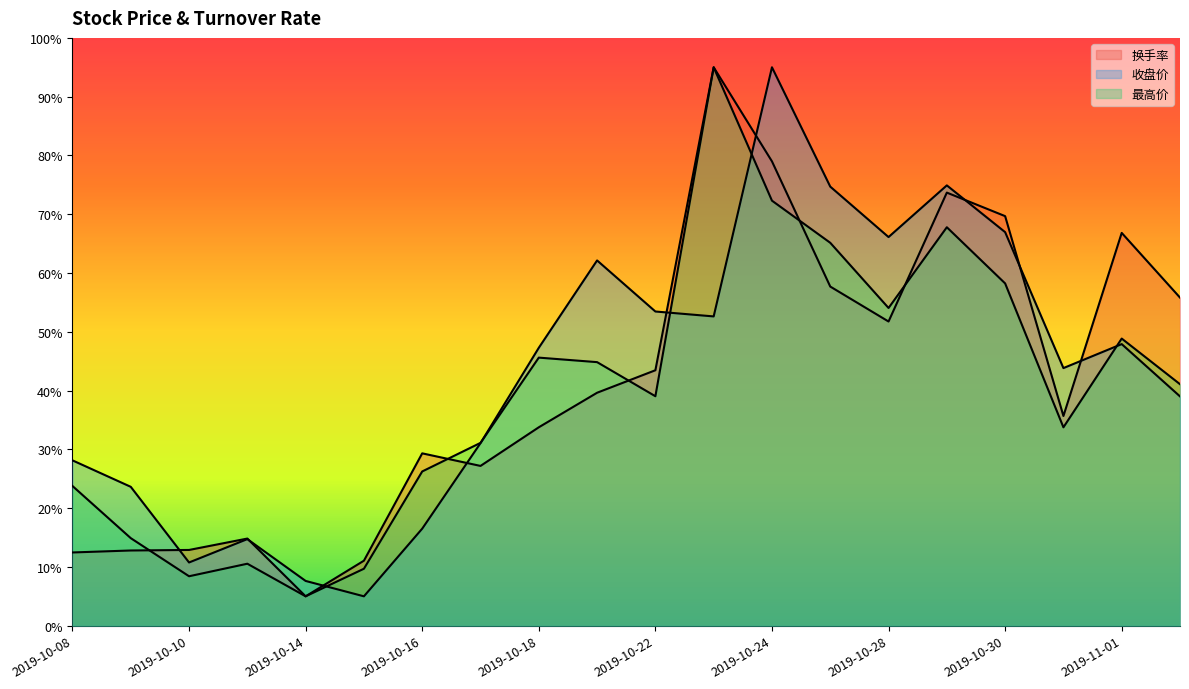

Between 2019-10-30 and 2019-10-08, which is larger?

2019-10-30